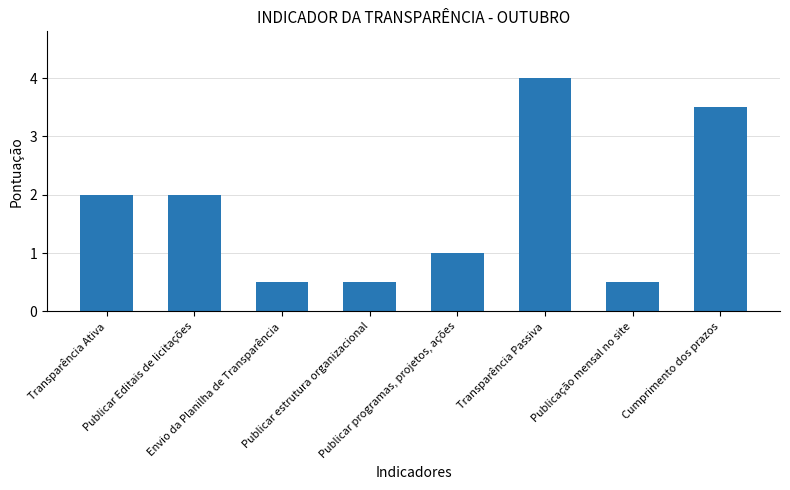

What is the difference between the maximum and minimum values?

3.5